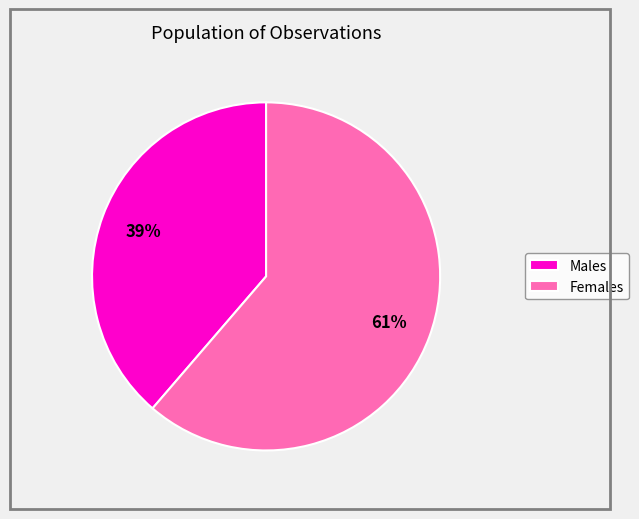

Which category has the biggest portion of the pie?

Females